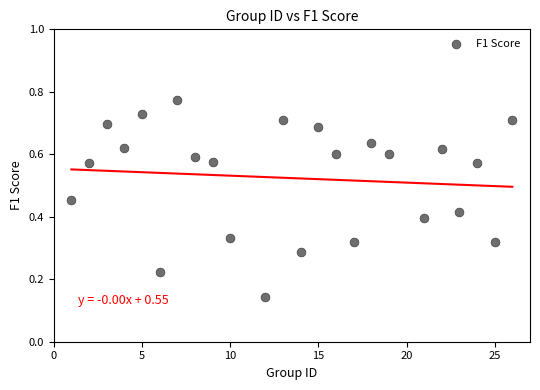

What is the range of X values (max minus min)?

25.0